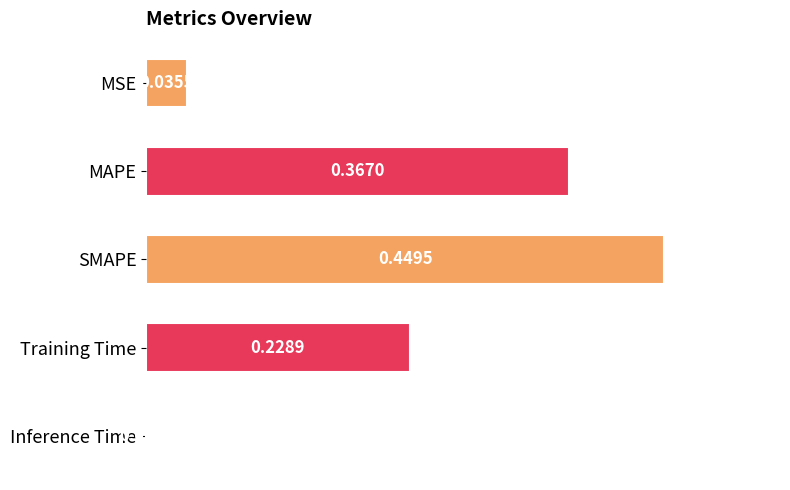

What is the change in value from MAPE to SMAPE?

+0.1